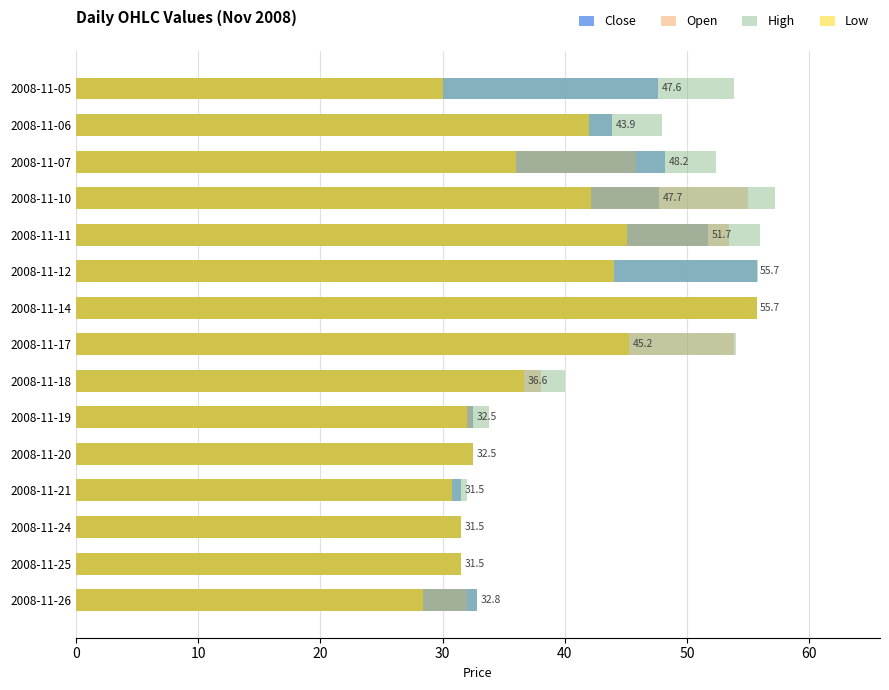

The Close series shows 25.6 at 2008-11-06. True or false?

False